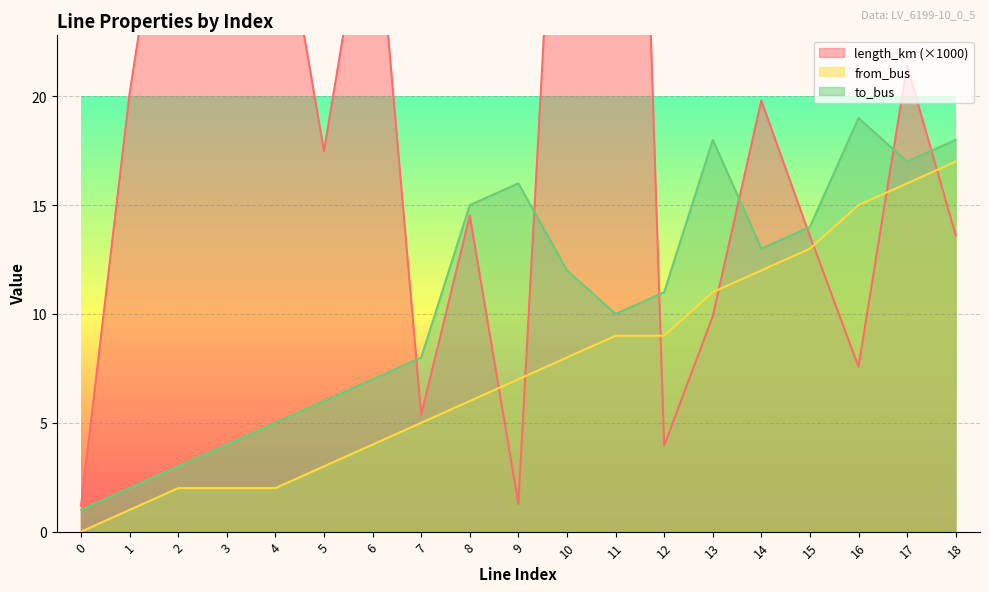

List the series in order of their peak value, lowest first.

from_bus, to_bus, length_km